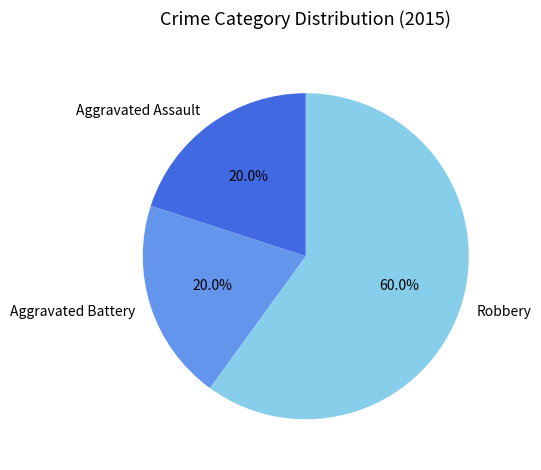

Which slice represents more than half of the pie?

Robbery